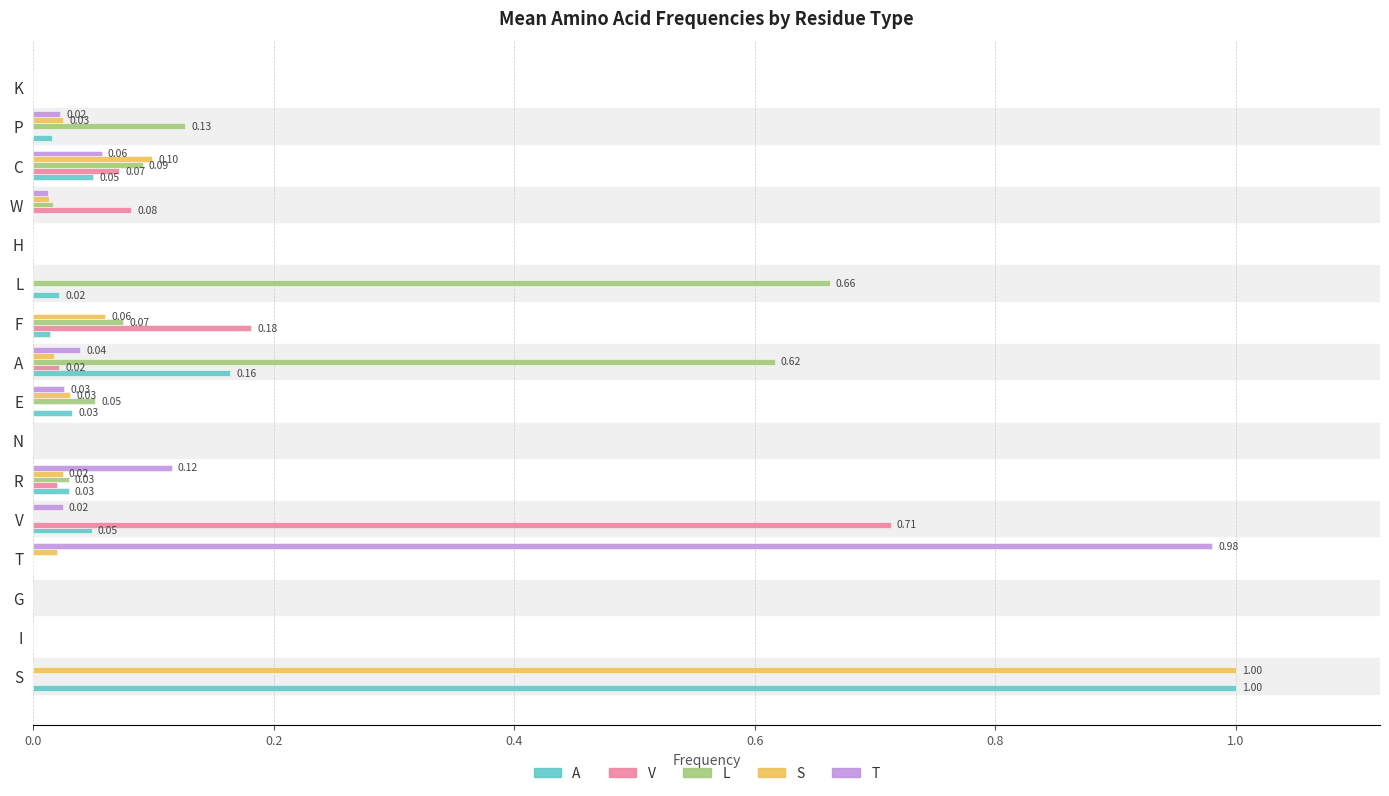

At which category is the sum across all series the highest?

S